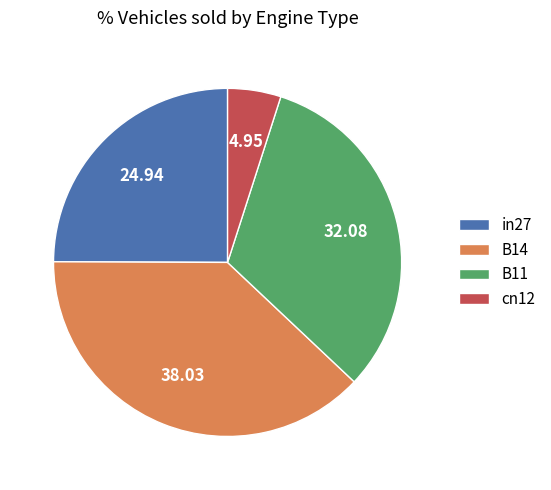

How many segments does this pie chart have?

4